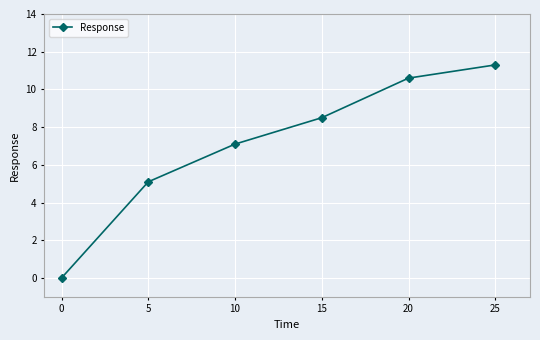

What is the change in value from 10 to 20?

+3.5